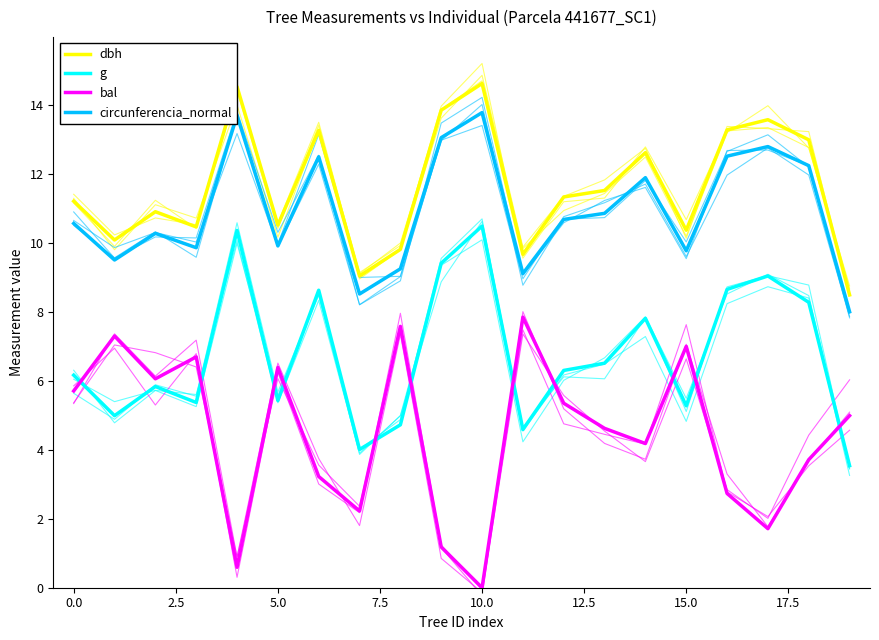

Is it true that bal equals 1.6 at 5.0?

False